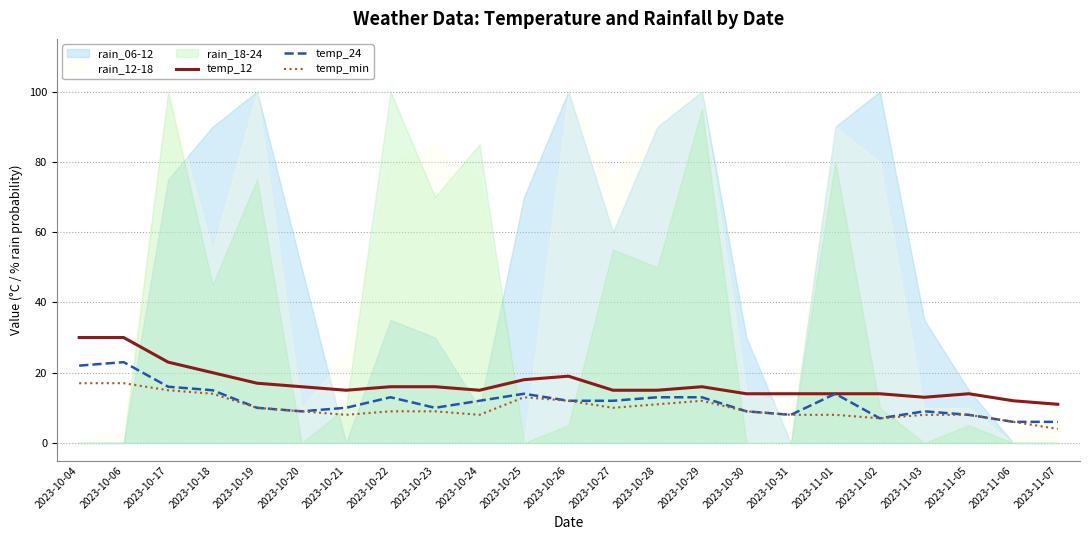

True or false: temp_min has a value of 9 at 2023-10-22.

True